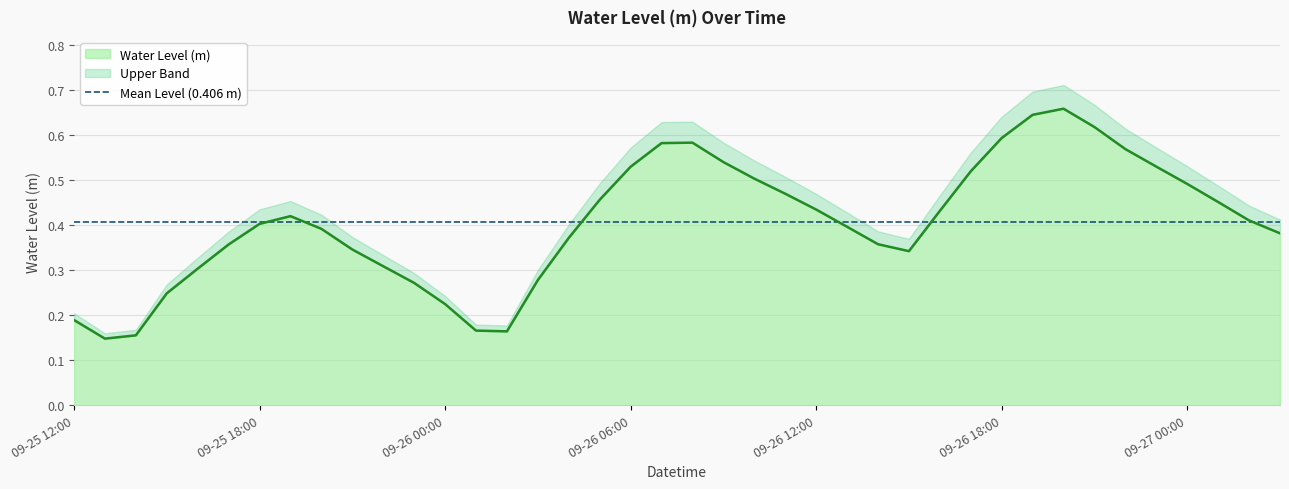

What is the smallest value displayed?

0.1